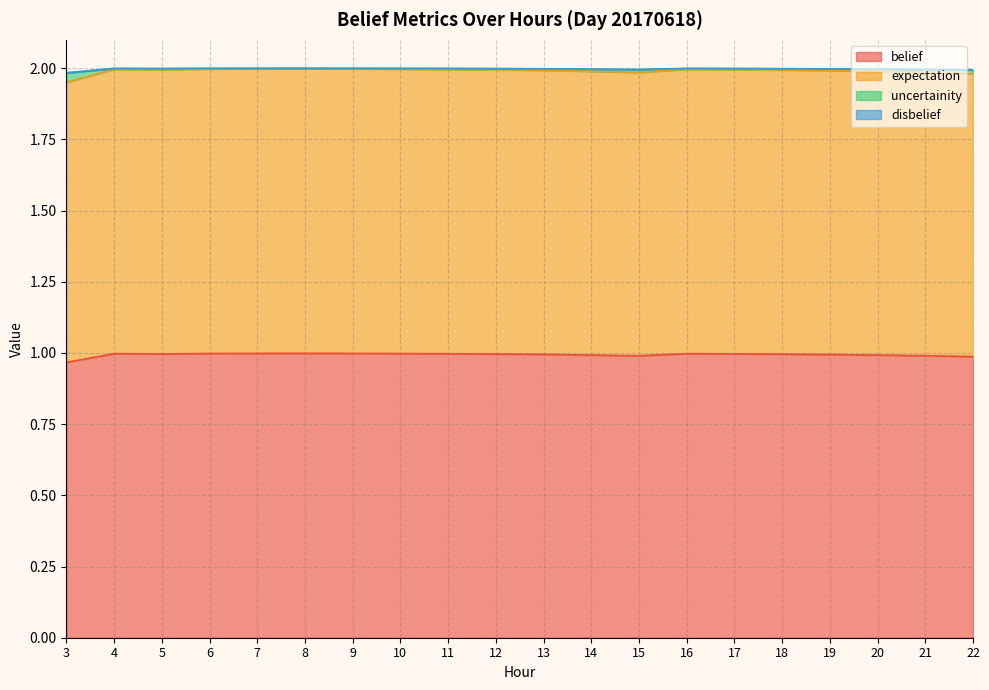

What is the spread (max minus min) of values at 6?

1.0